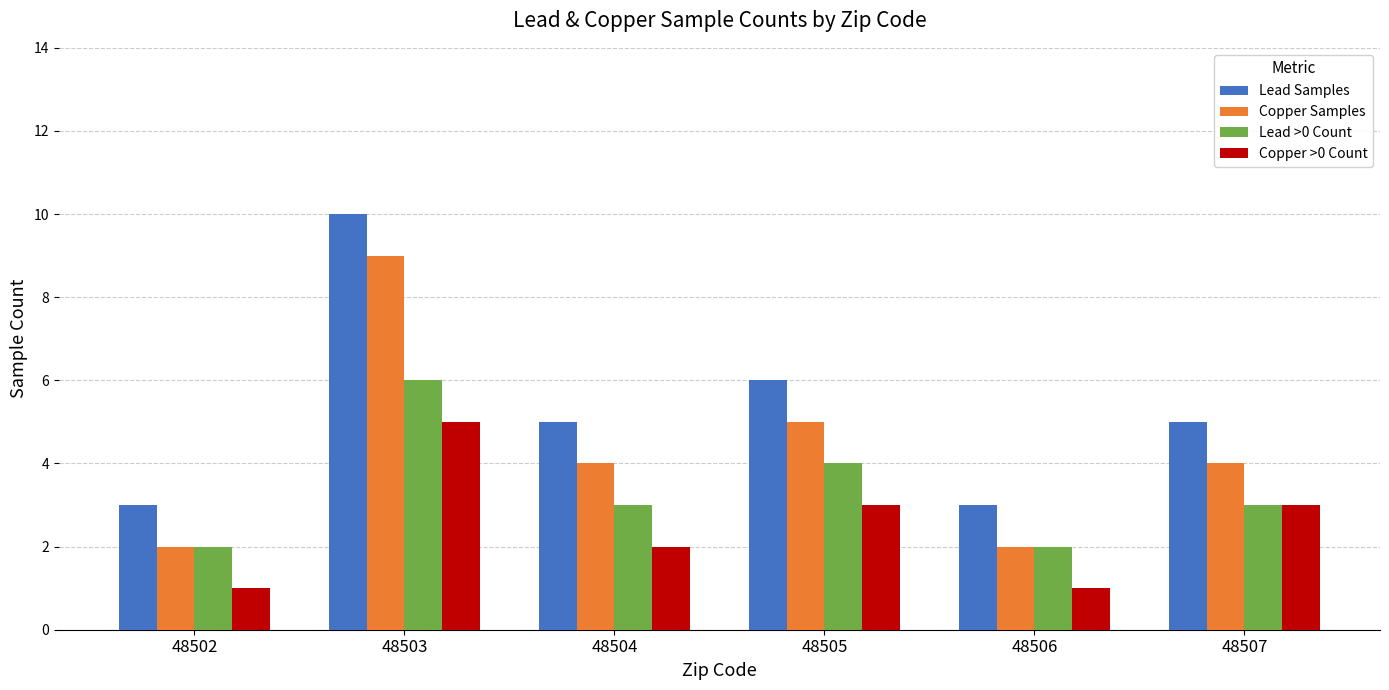

At which label does Copper Samples reach its peak?

48503